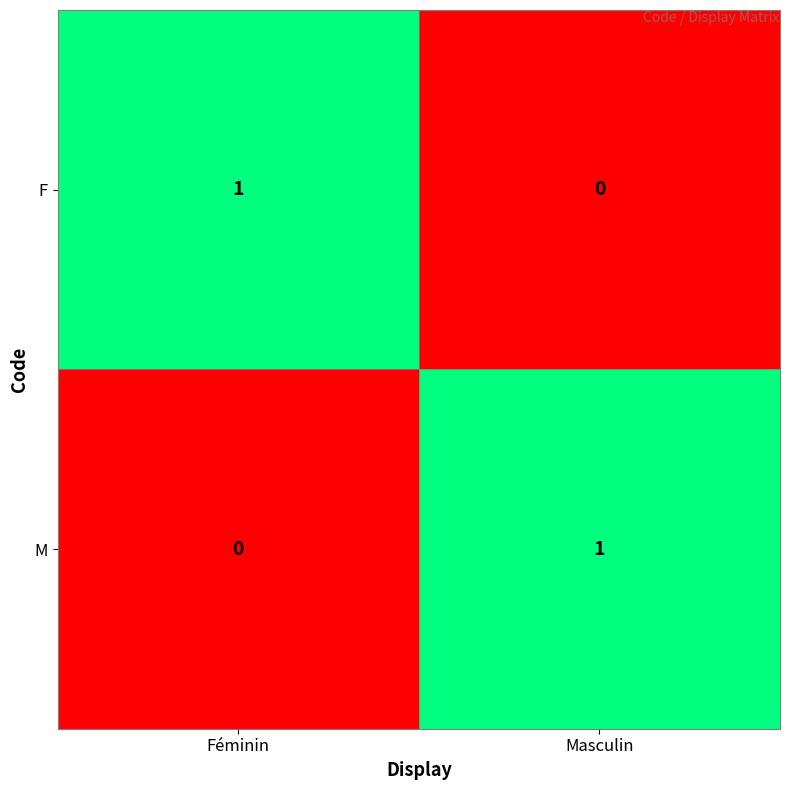

How many data points in F are less than 1?

1